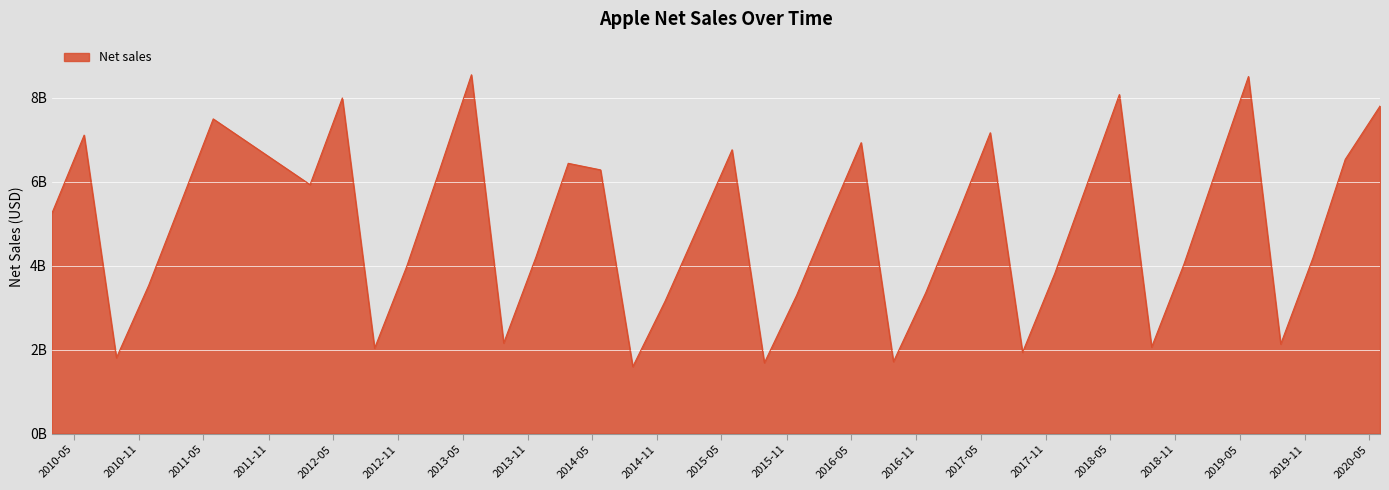

Does the chart have visible grid lines?

Yes